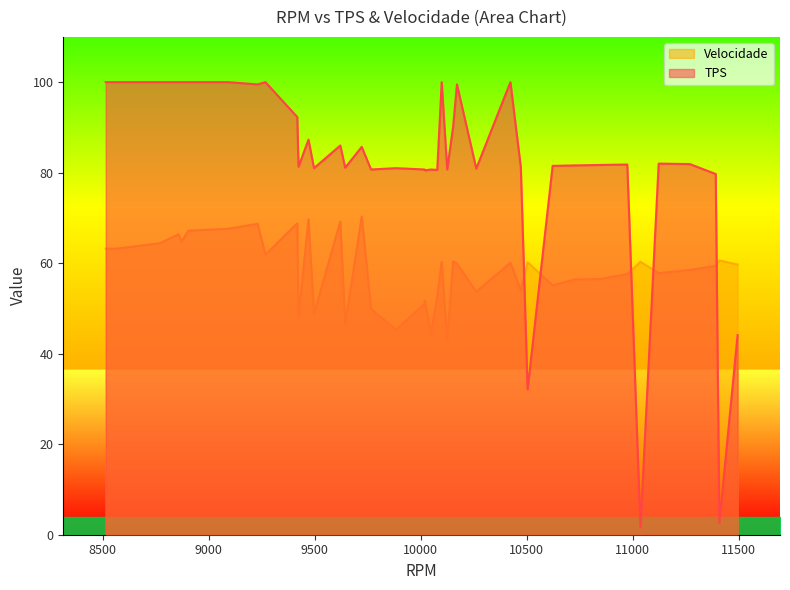

What is the maximum value for TPS?

100.0